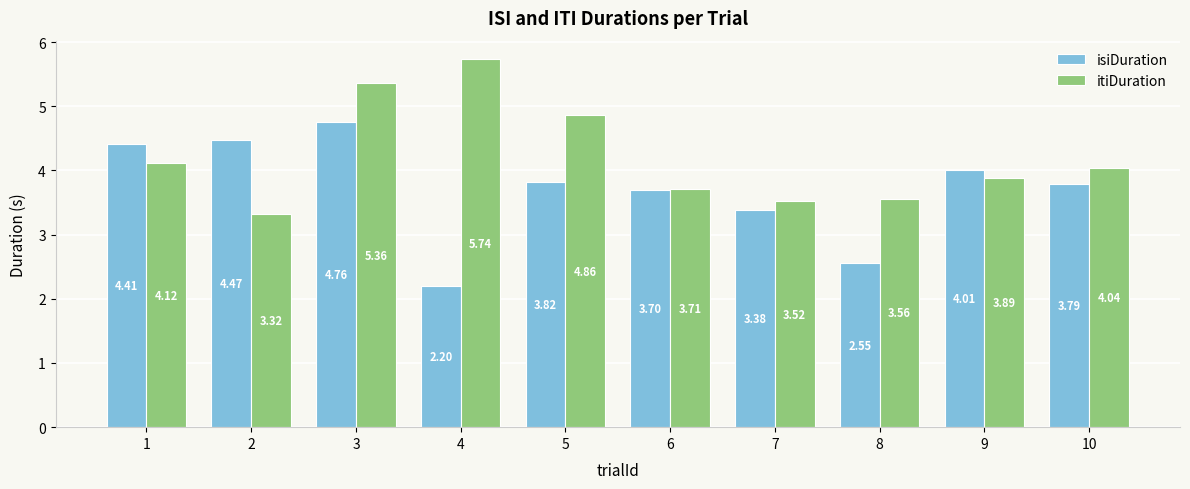

The value of isiDuration at 9 is 5.5. True or false?

False